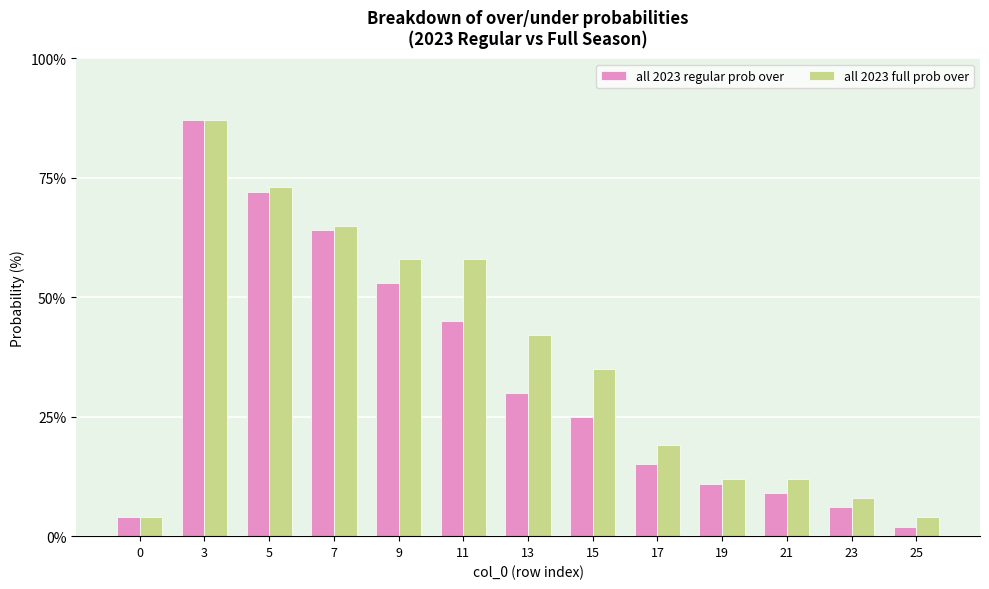

What is the difference between the maximum and second lowest values in the all 2023 full prob over series?

83